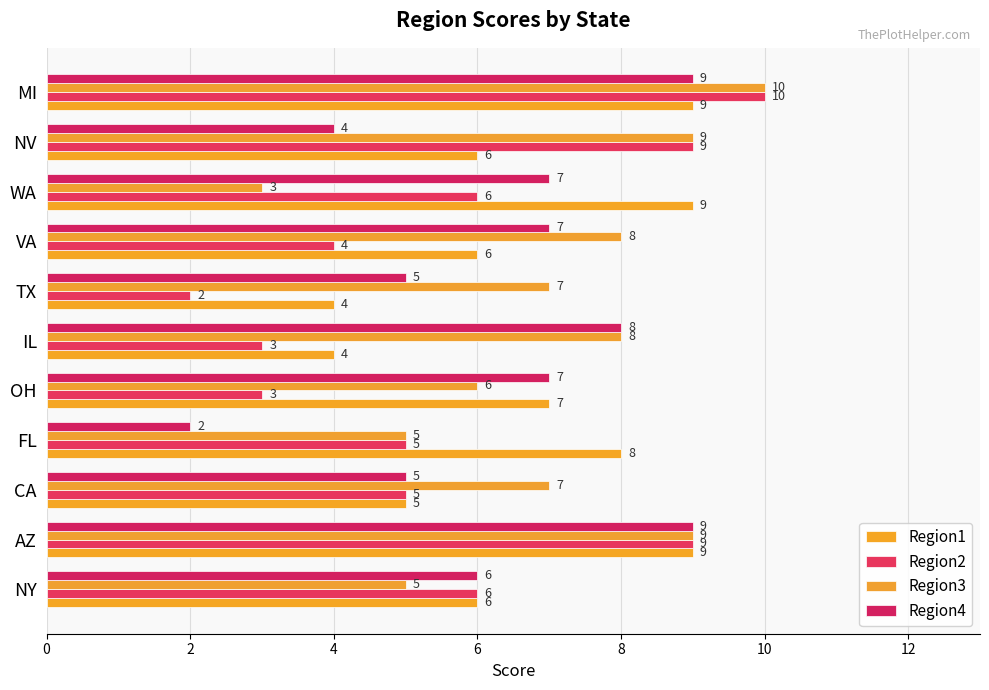

What is the average value of the Region2 series?

6